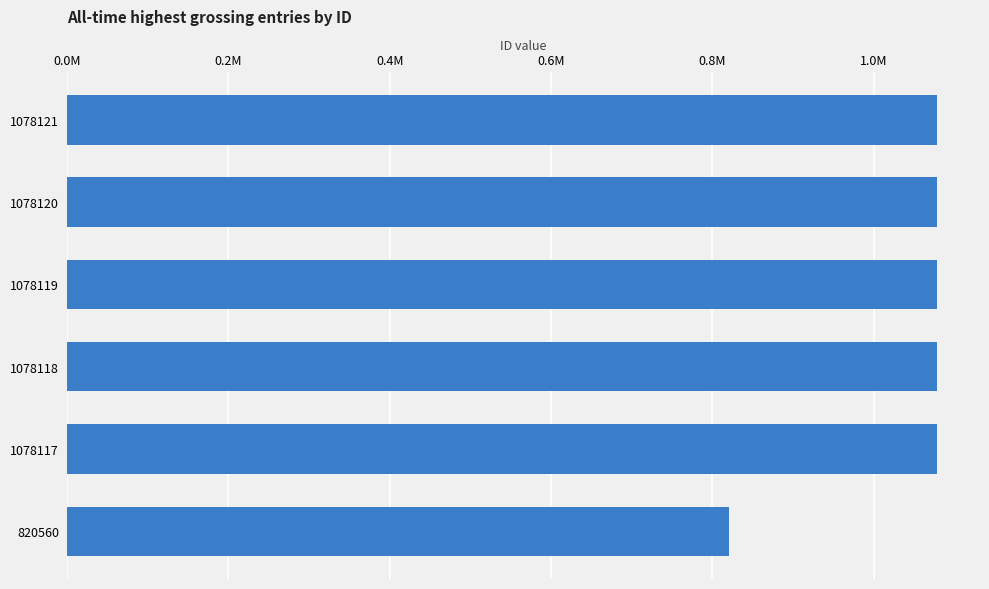

Are the bars horizontal?

Yes